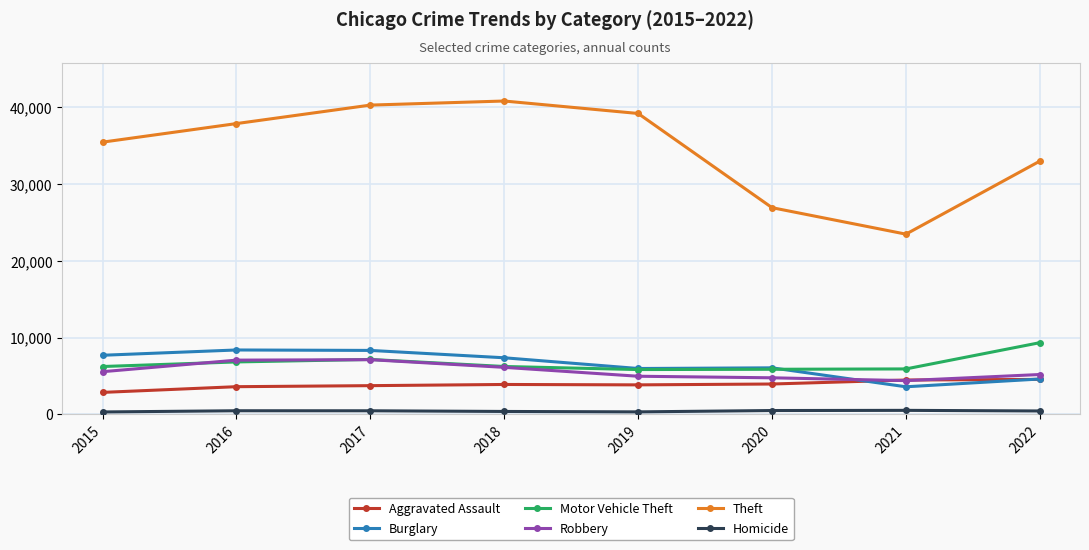

The Theft series shows 35439 at 2015. True or false?

True